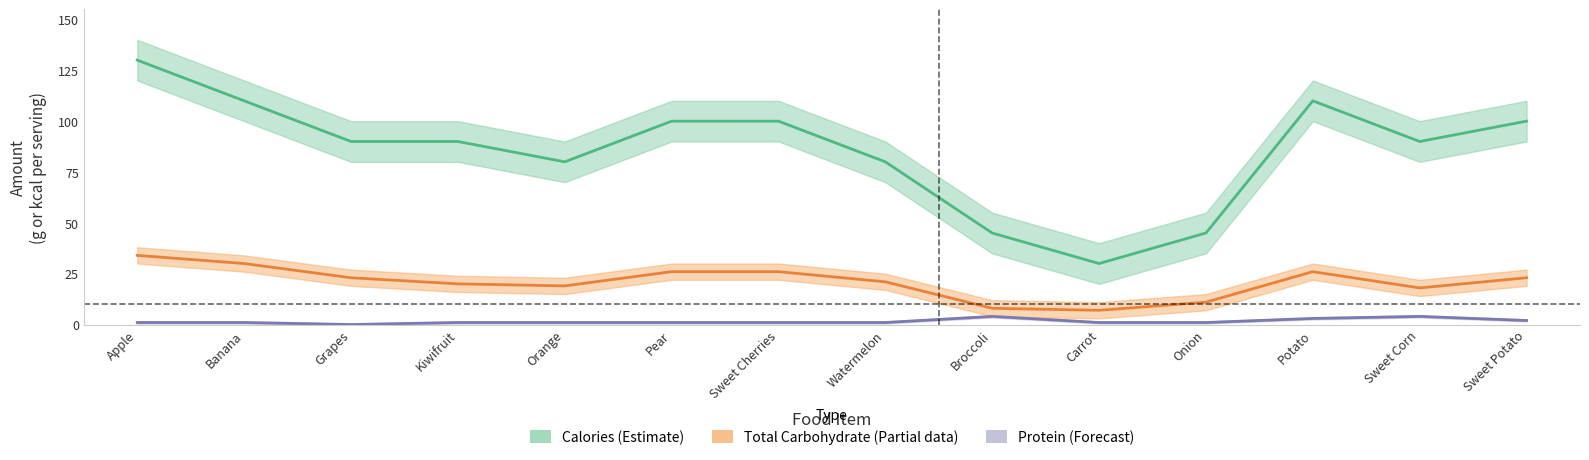

At which category does Calories reach its first local peak?

Potato